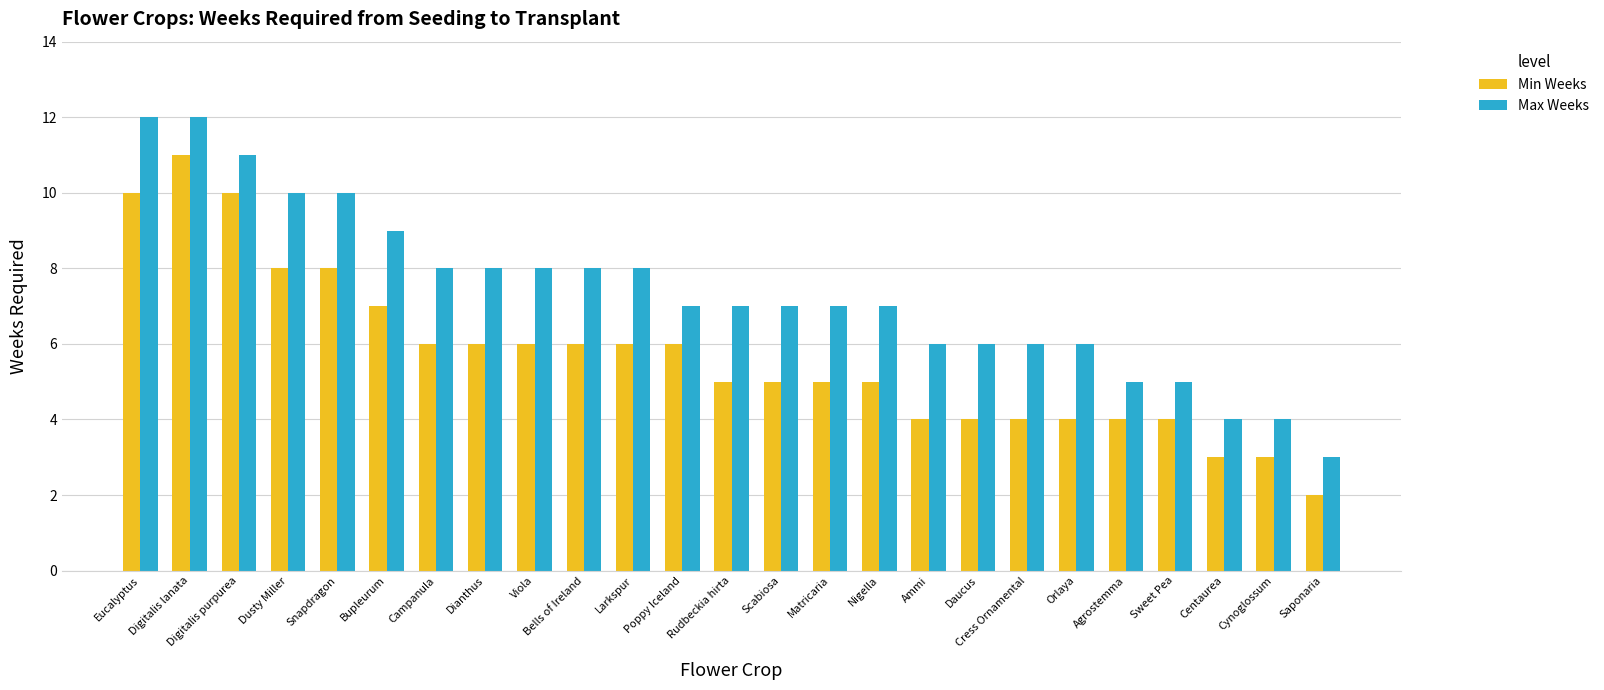

Count the Min Weeks values in the range 4 to 6.

16